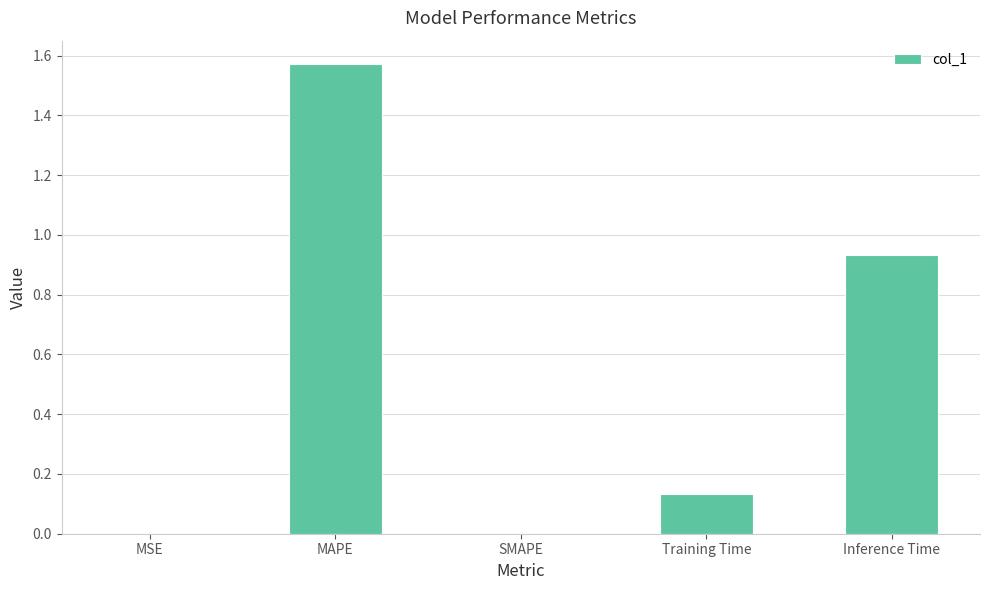

What is the sum of all values?

2.6